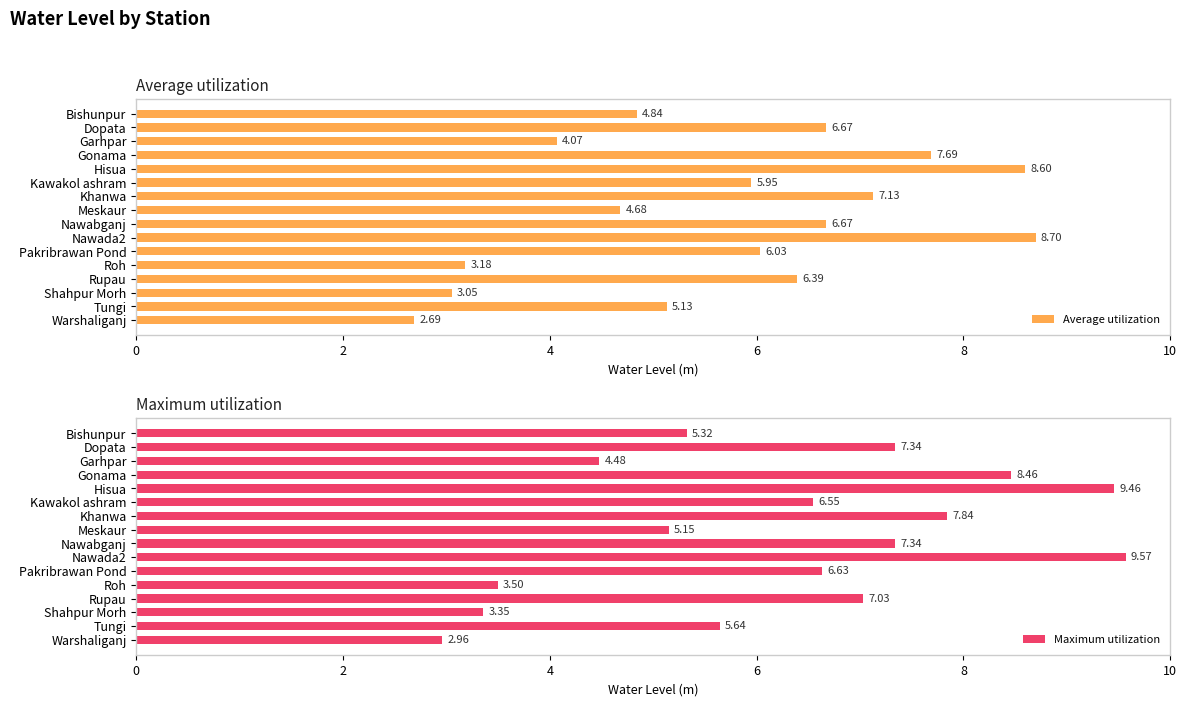

Which category has the lowest value in the Average utilization series?

Warshaliganj